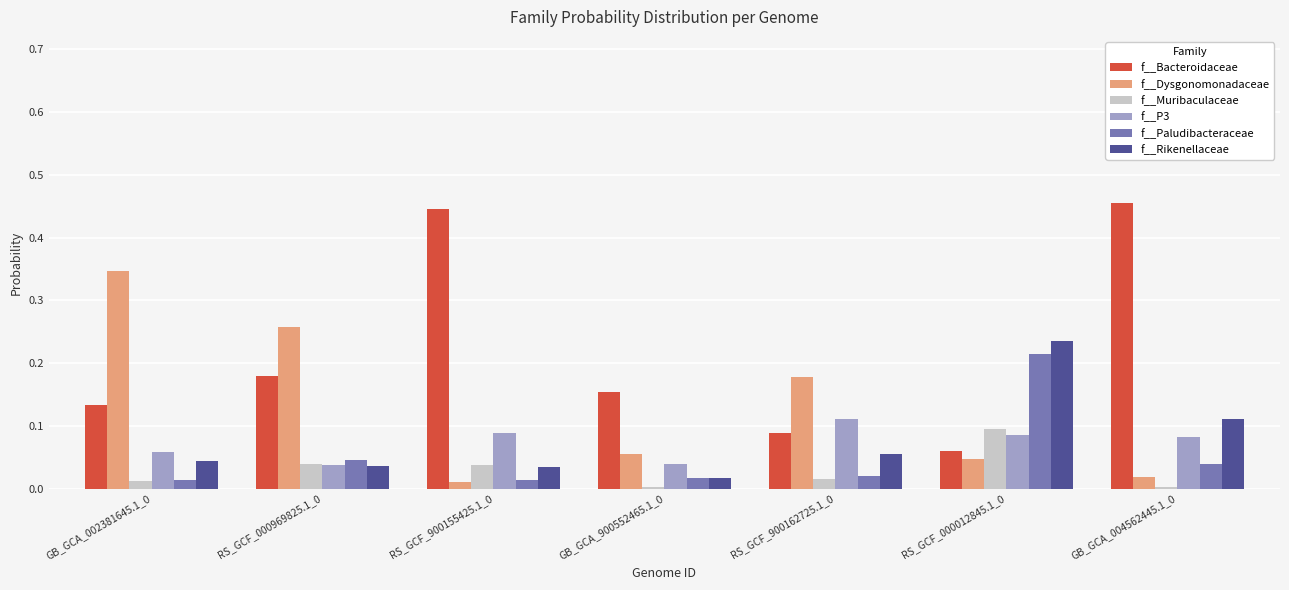

Which series has the largest range (max minus min)?

f__Bacteroidaceae